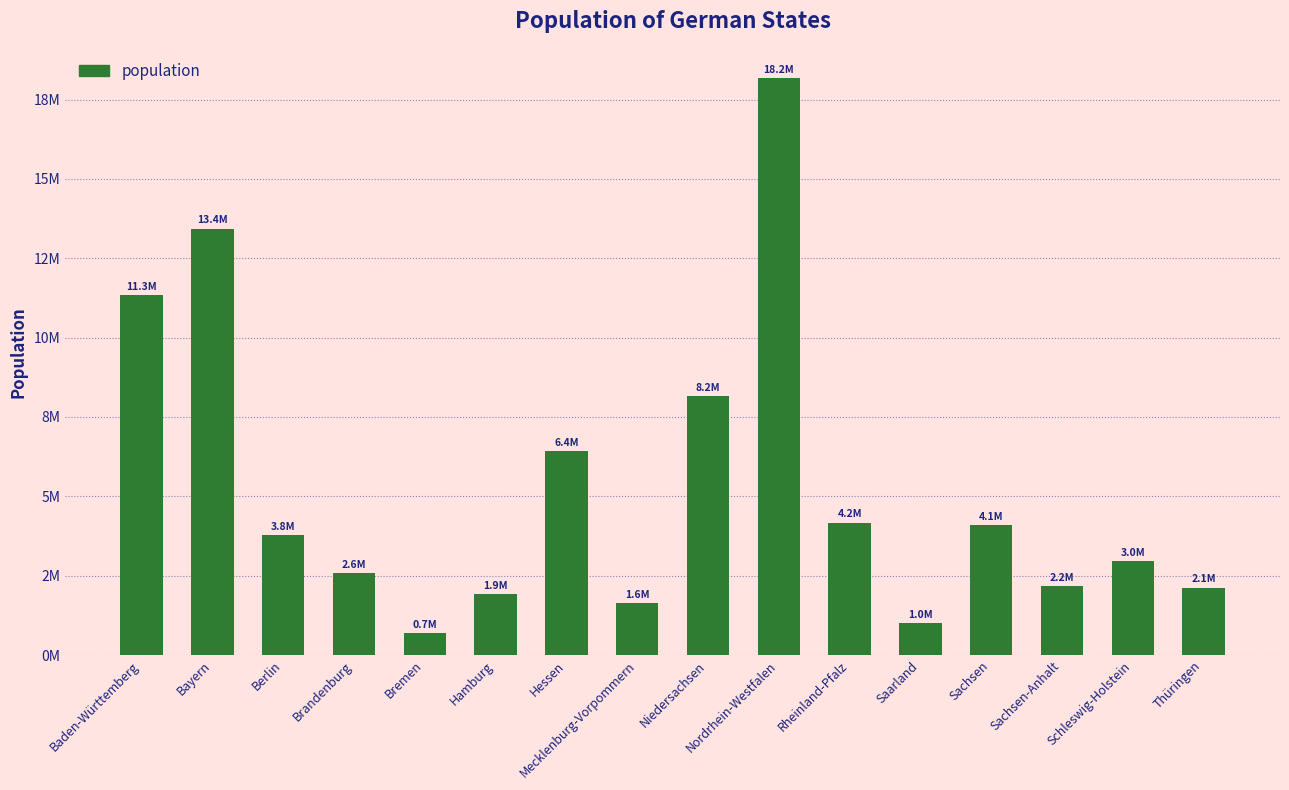

Where does the data first go above 3782202?

Baden-Württemberg